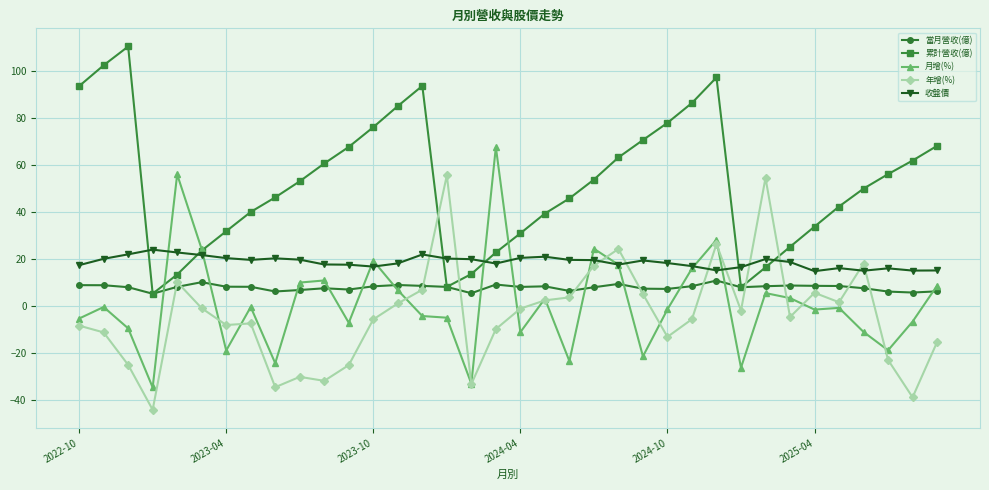

What is the maximum value for 收盤價?

24.0